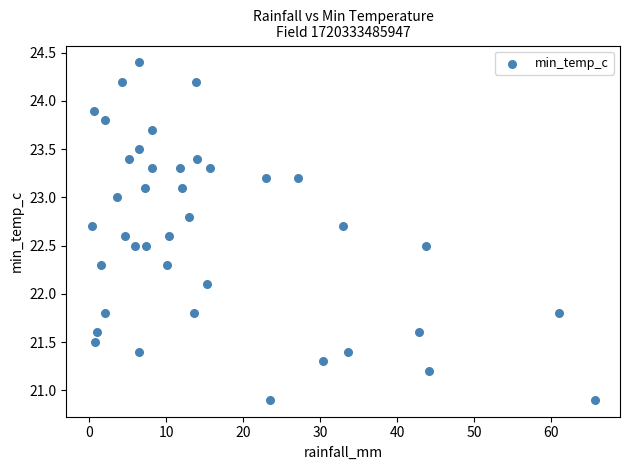

What is the range of Y values (max minus min)?

3.5